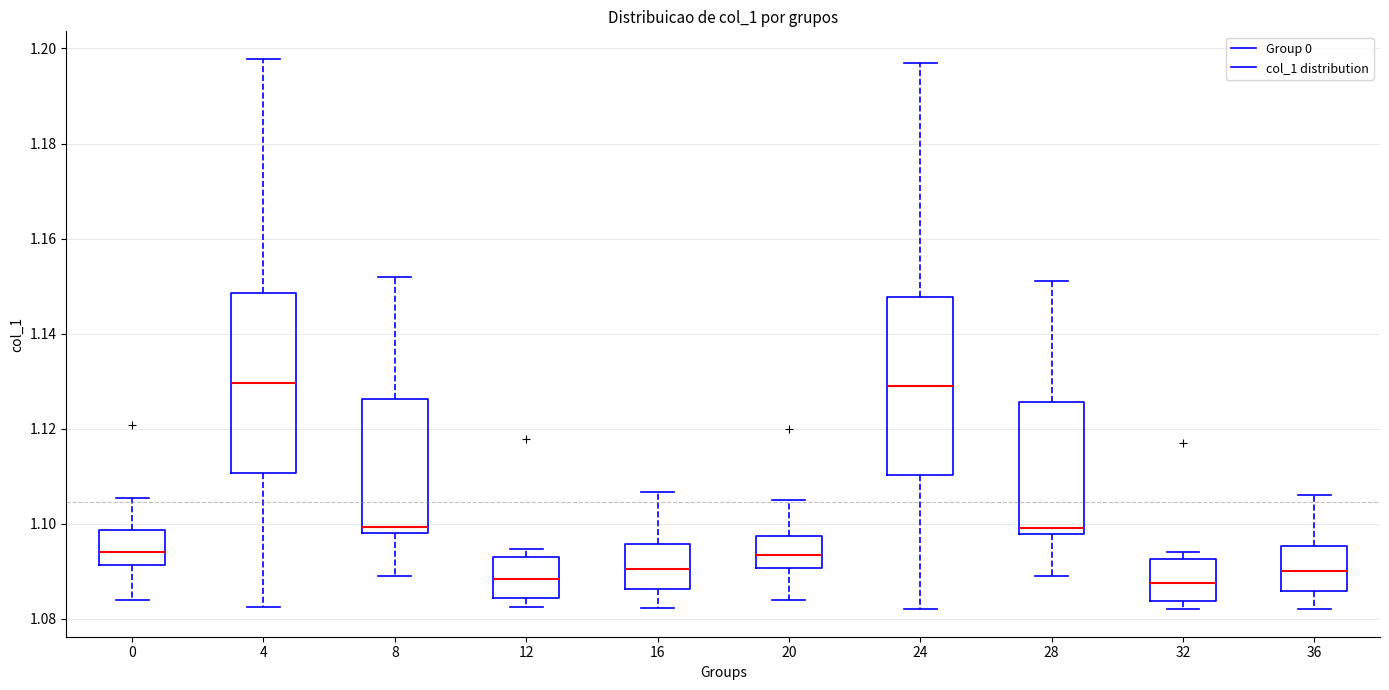

Reading left to right, transcribe this box plot: for each box, give where its median line is, the range the box spans, and where its two whiskers end, as read against the y-axis. The values are not printed on the chart, so give them approximately, as read against the axis.

0: median 1.094, box 1.092 to 1.098, whiskers 1.084 to 1.106
4: median 1.130, box 1.110 to 1.148, whiskers 1.082 to 1.198
8: median 1.100, box 1.098 to 1.126, whiskers 1.090 to 1.152
12: median 1.088, box 1.084 to 1.092, whiskers 1.082 to 1.094
16: median 1.090, box 1.086 to 1.096, whiskers 1.082 to 1.106
20: median 1.094, box 1.090 to 1.098, whiskers 1.084 to 1.106
24: median 1.130, box 1.110 to 1.148, whiskers 1.082 to 1.198
28: median 1.100, box 1.098 to 1.126, whiskers 1.090 to 1.152
32: median 1.088, box 1.084 to 1.092, whiskers 1.082 to 1.094
36: median 1.090, box 1.086 to 1.096, whiskers 1.082 to 1.106